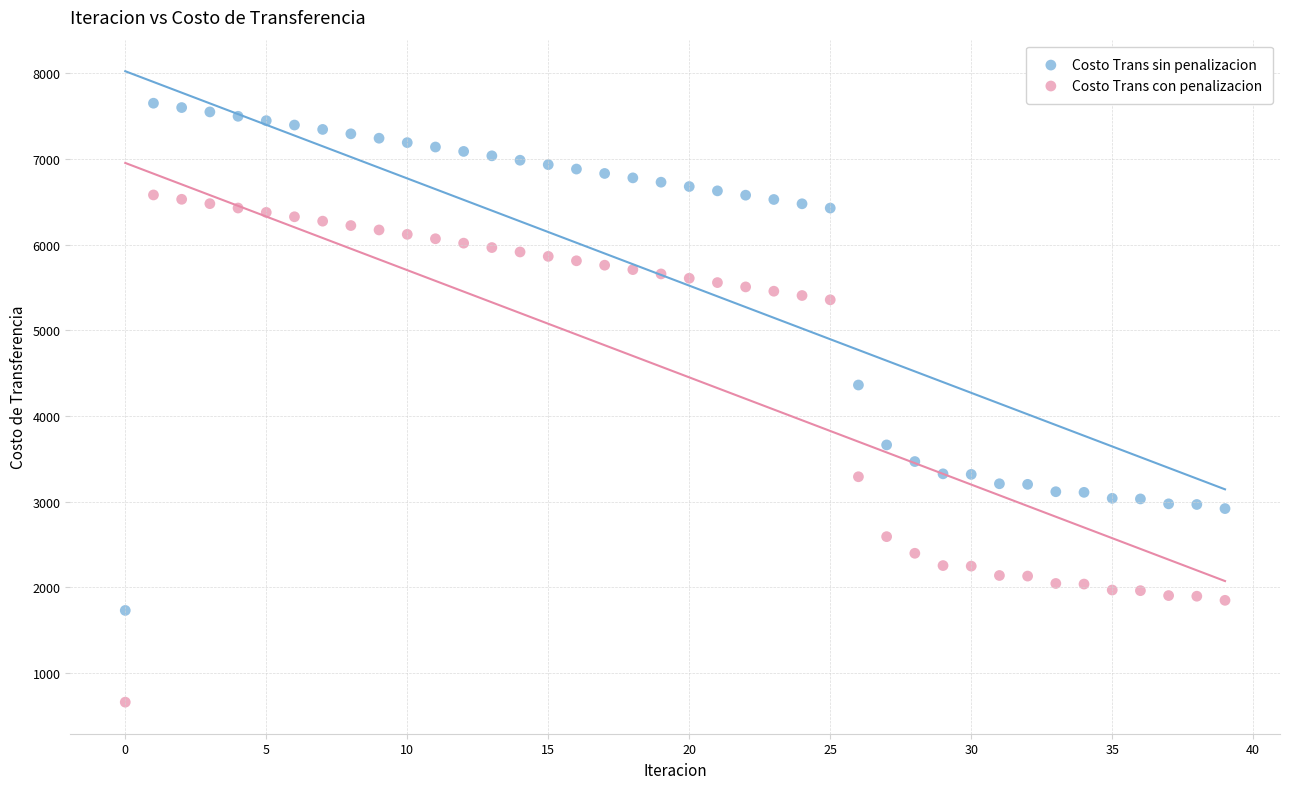

Which series contains the highest Y value?

Costo Trans sin penalizacion